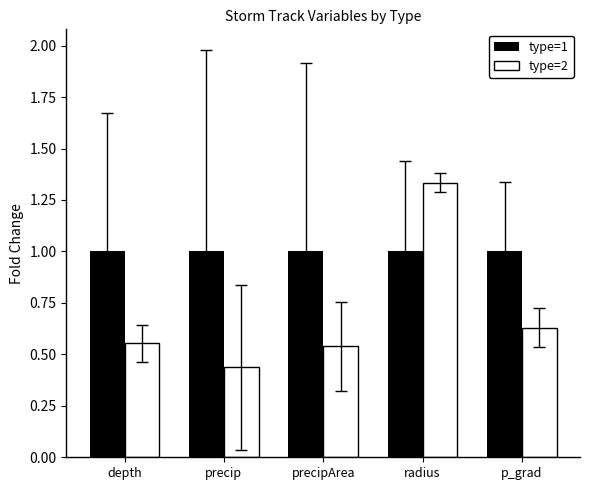

Which label corresponds to the largest value in the chart?

radius